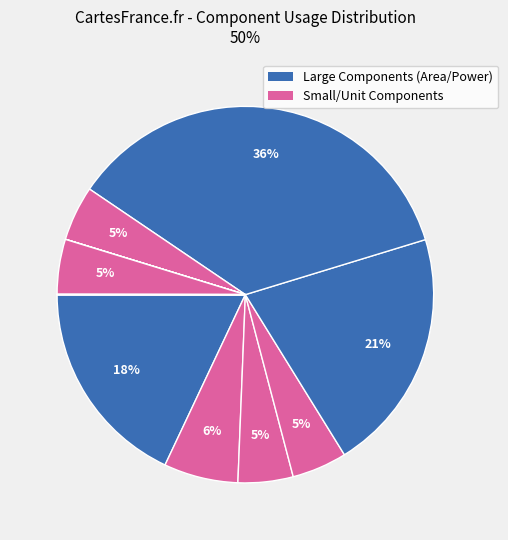

How many slices are in this pie chart?

13